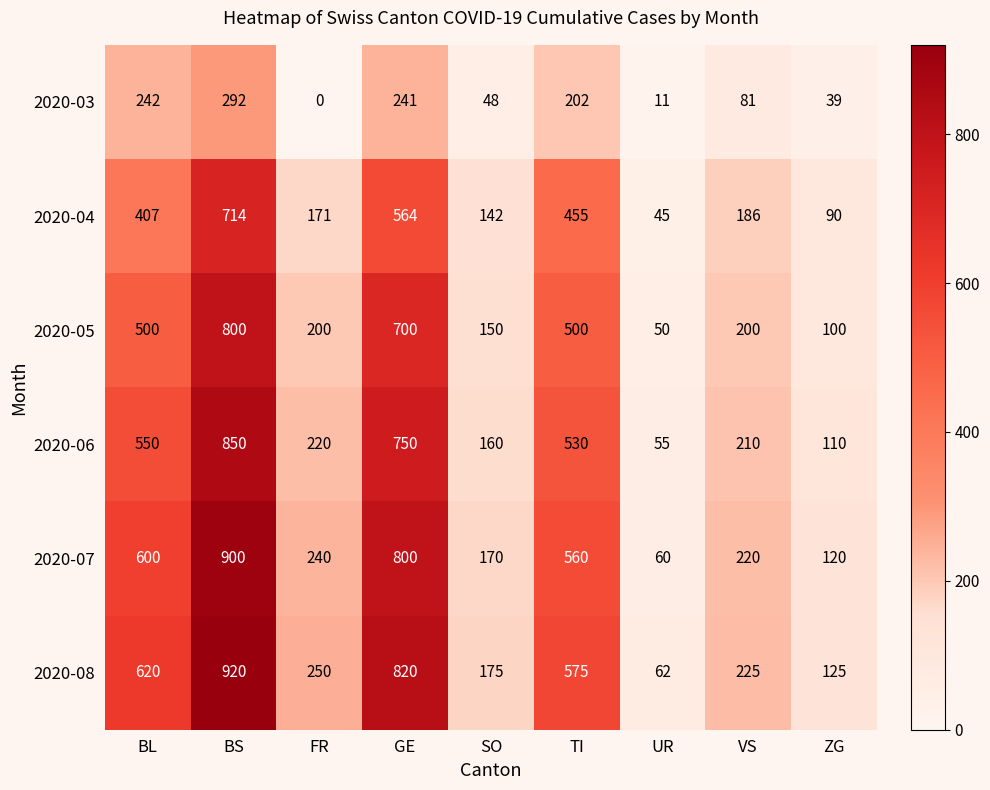

How many data points in 2020-03 are less than 81?

4